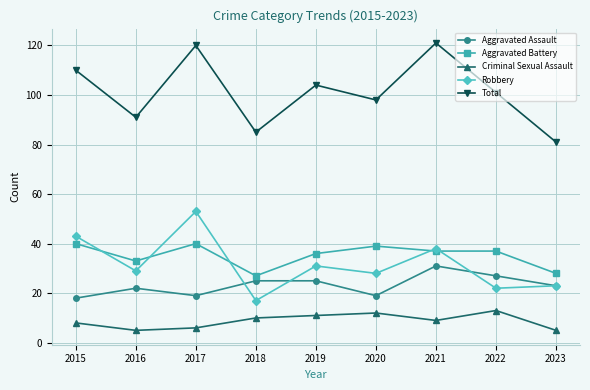

Is the value of Total at 2015 greater than the value of Criminal Sexual Assault at 2017?

Yes